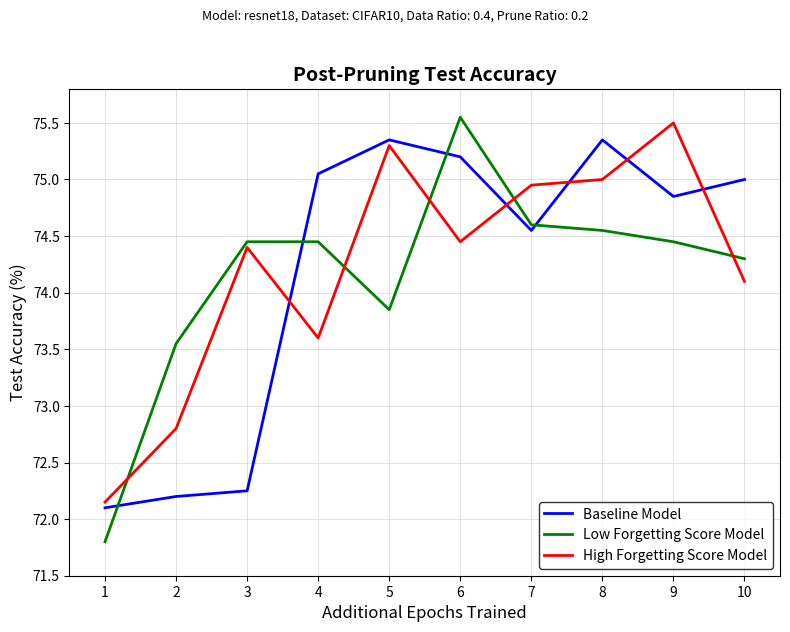

How many interior local valleys does the Baseline Model series have?

2